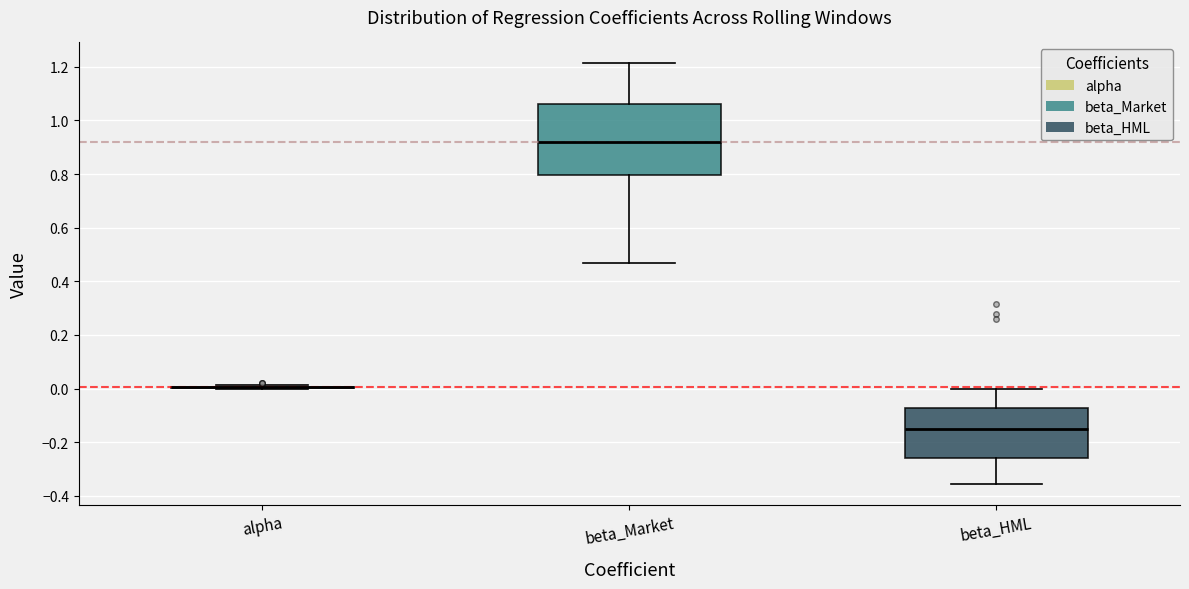

Reading left to right, read every box against the y-axis: the position of its median line, the range the box covers, and the ends of its whiskers. The values are not printed on the chart, so give them approximately, as read against the axis.

alpha: box collapsed to a line at 0.00, whiskers 0.00 to 0.02
beta_Market: median 0.92, box 0.80 to 1.06, whiskers 0.46 to 1.22
beta_HML: median -0.16, box -0.26 to -0.08, whiskers -0.36 to 0.00